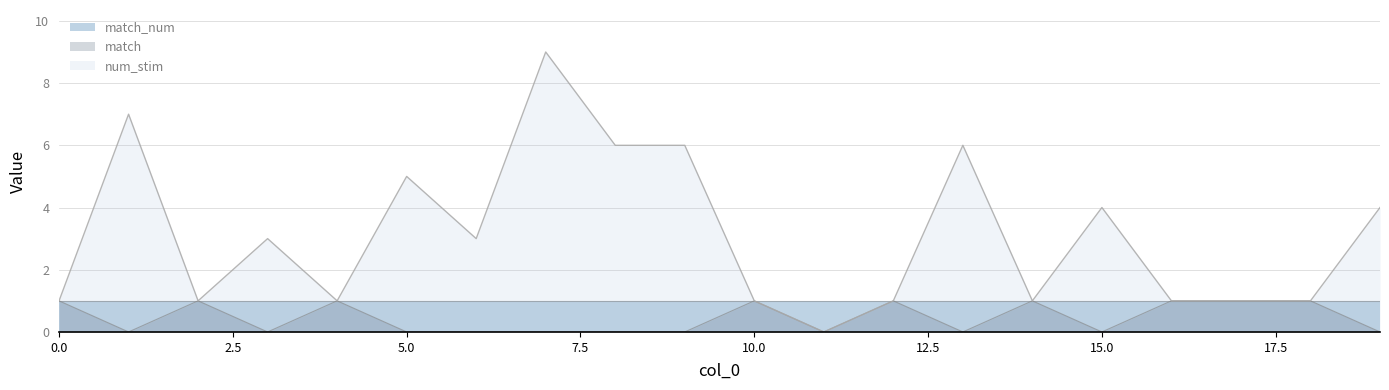

What is the greatest value displayed?

9